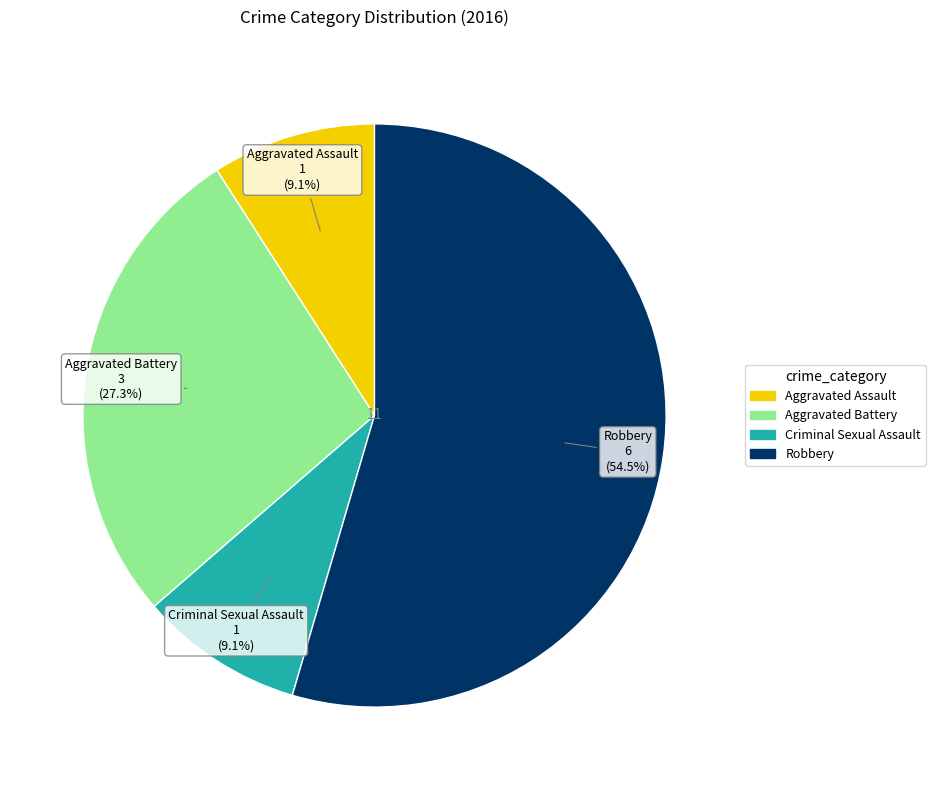

To the nearest percent, what is the difference between the Aggravated Battery and Criminal Sexual Assault slice percentages?

18%